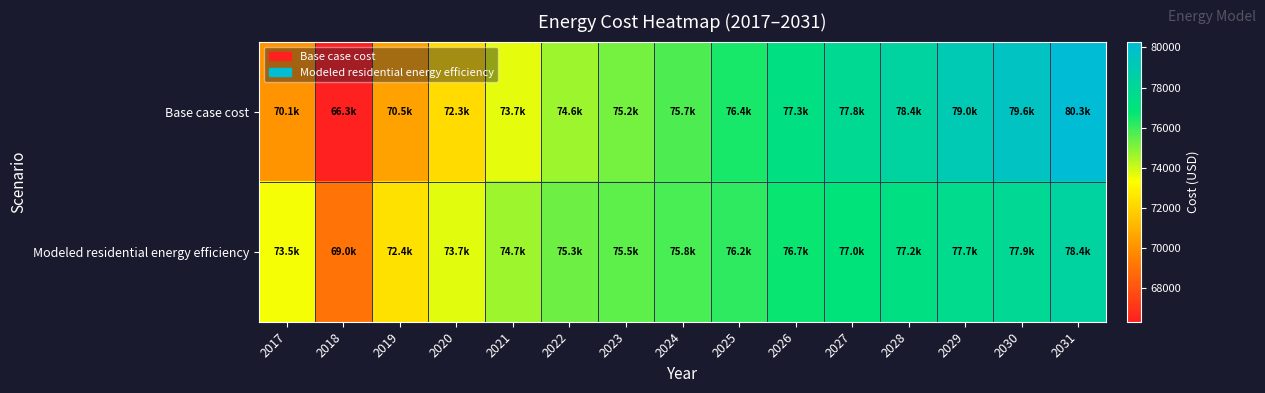

Rank the series by their maximum value, from lowest to highest.

Modeled residential energy efficiency, Base case cost